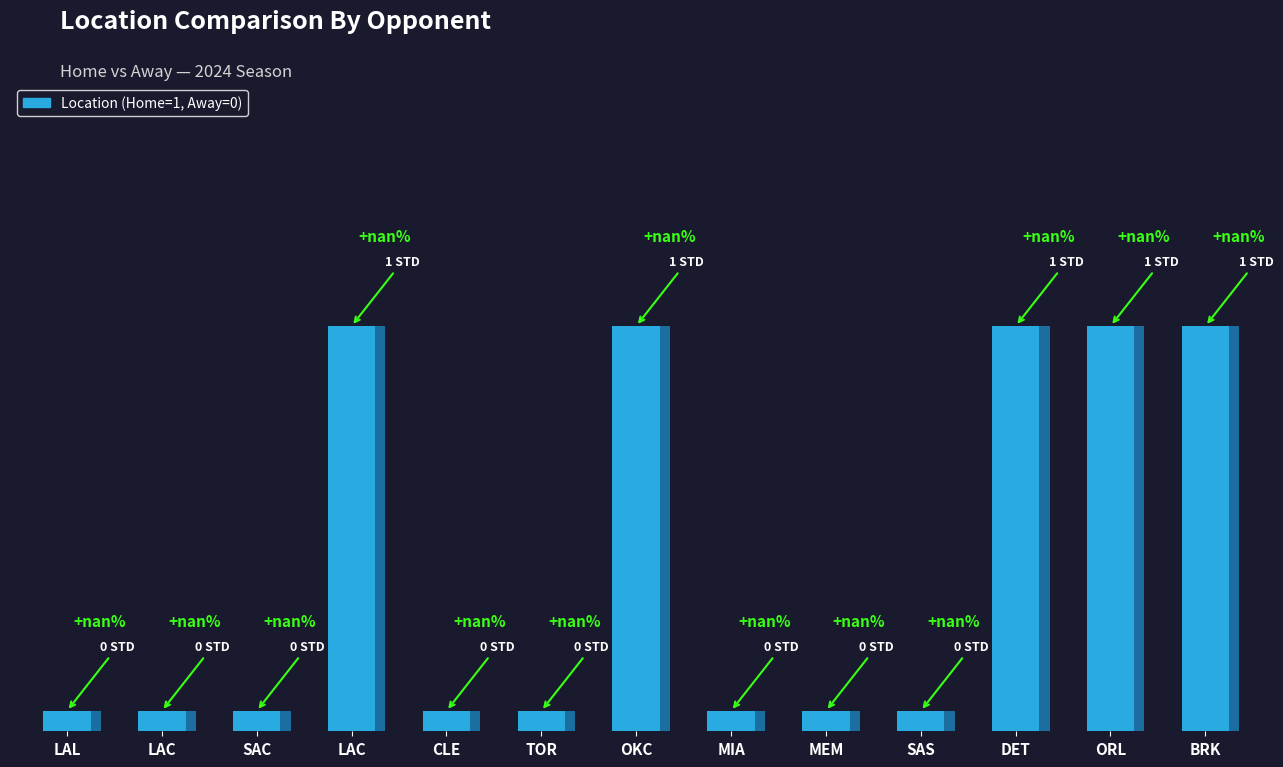

Between ORL and MEM, which is larger?

ORL